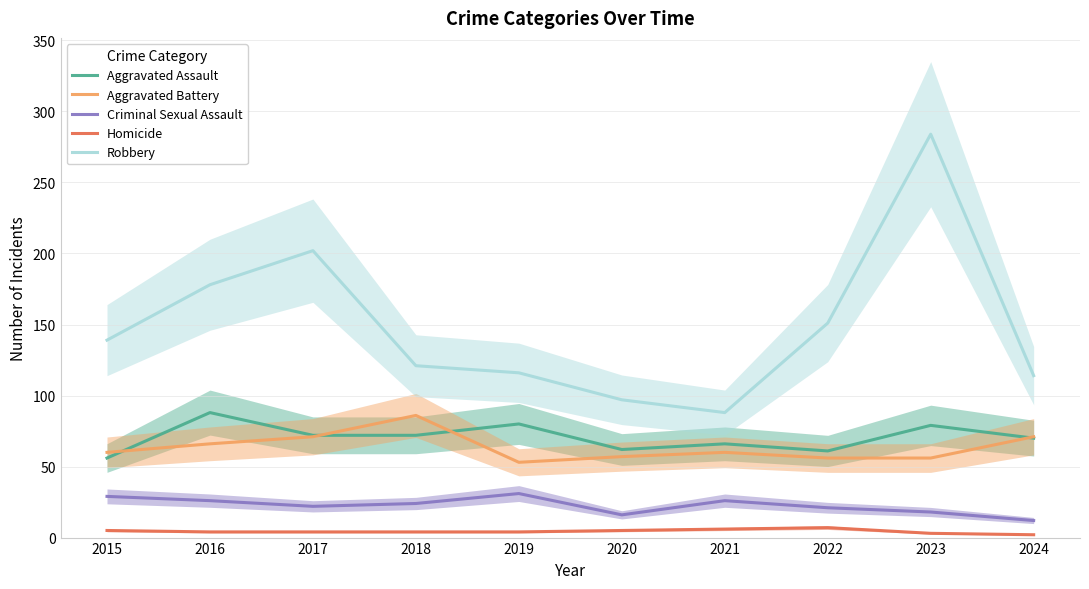

Reading left to right, transcribe all the data shown in this chart.

Aggravated Assault: 56	88	72	72	80	62	66	61	79	70
Aggravated Battery: 60	66	71	86	53	57	60	56	56	71
Criminal Sexual Assault: 29	26	22	24	31	16	26	21	18	12
Homicide: 5	4	4	4	4	5	6	7	3	2
Robbery: 139	178	202	121	116	97	88	151	284	114